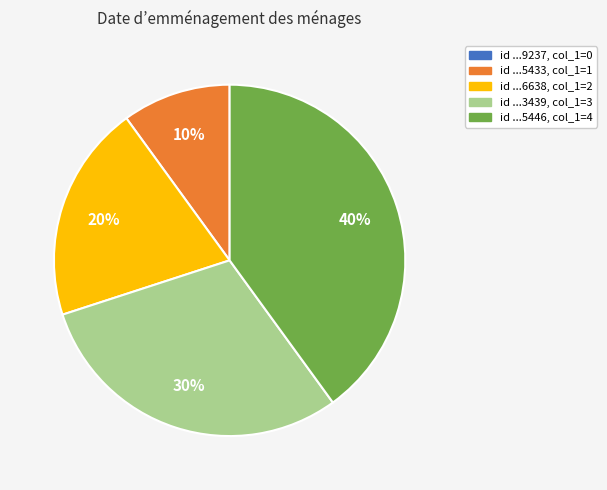

To the nearest percent, what is the average slice percentage?

20%